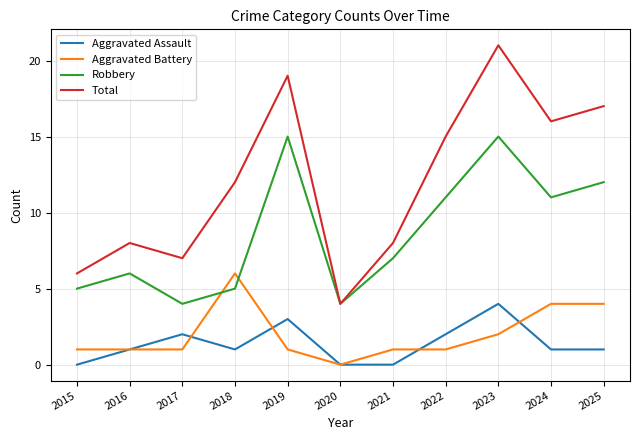

What is the sum of the Total values at 2016 and 2022?

23